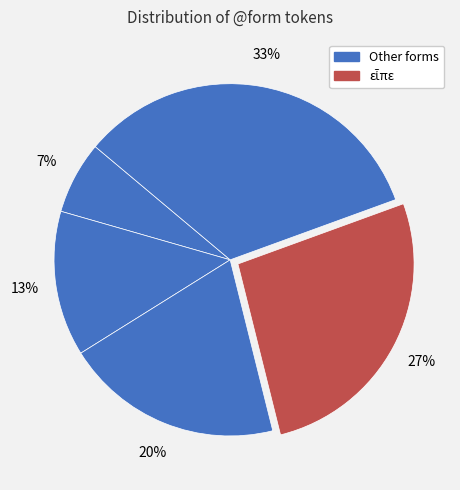

To the nearest percent, what is the average slice percentage?

20%